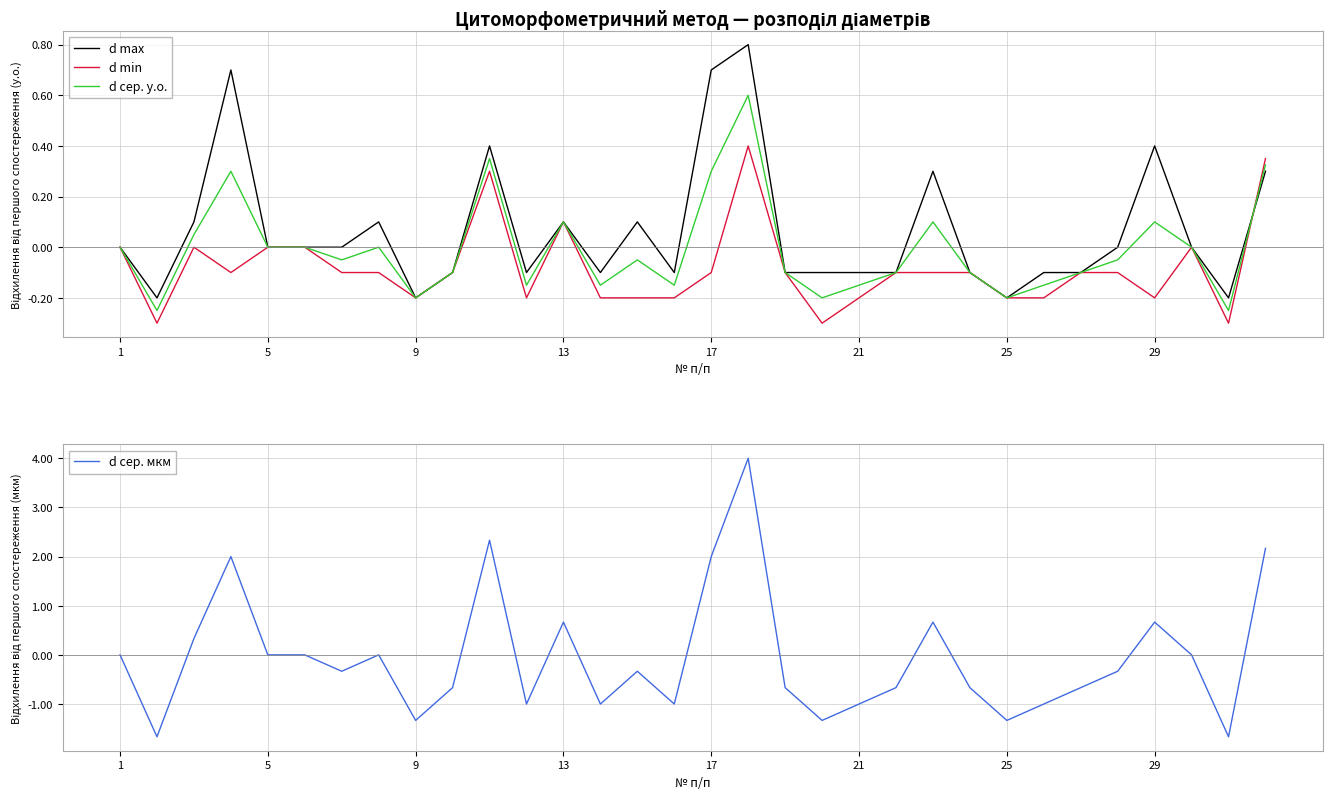

What is the difference between the maximum and minimum values in the d max series?

1.0